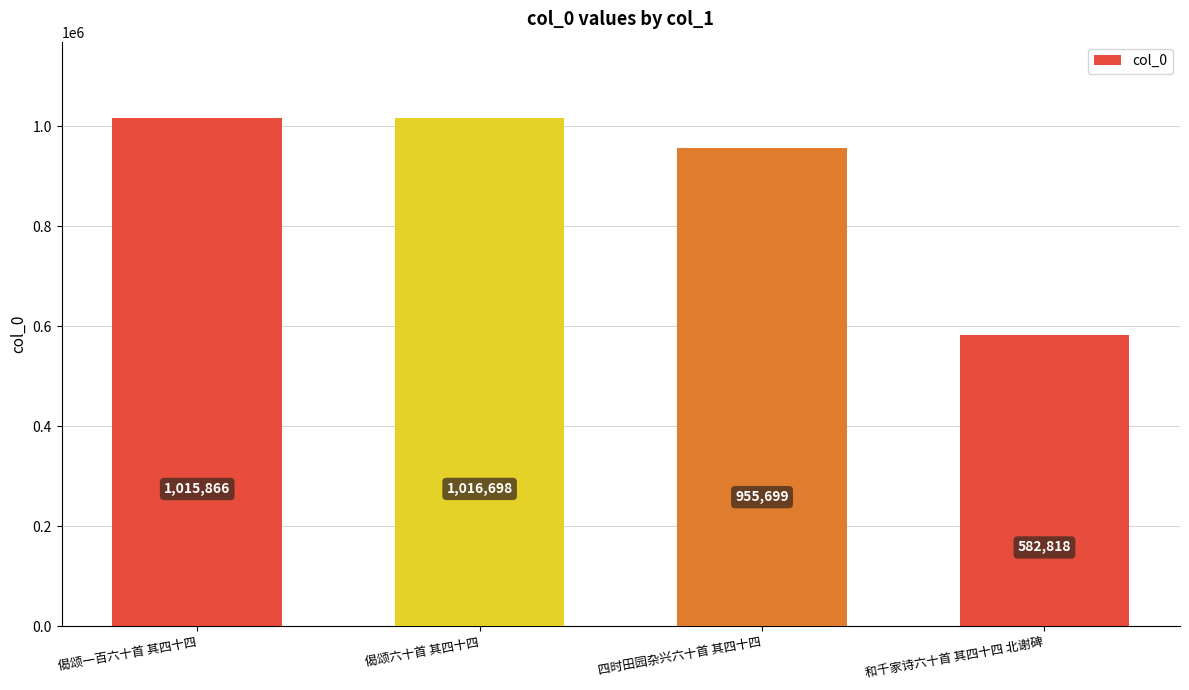

Does the chart contain any negative values?

No